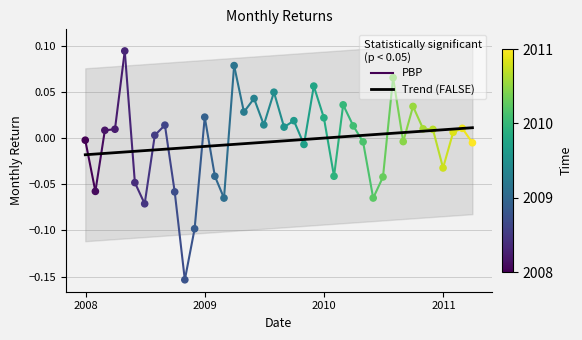

Which series has the largest total across all categories?

Trend (FALSE)